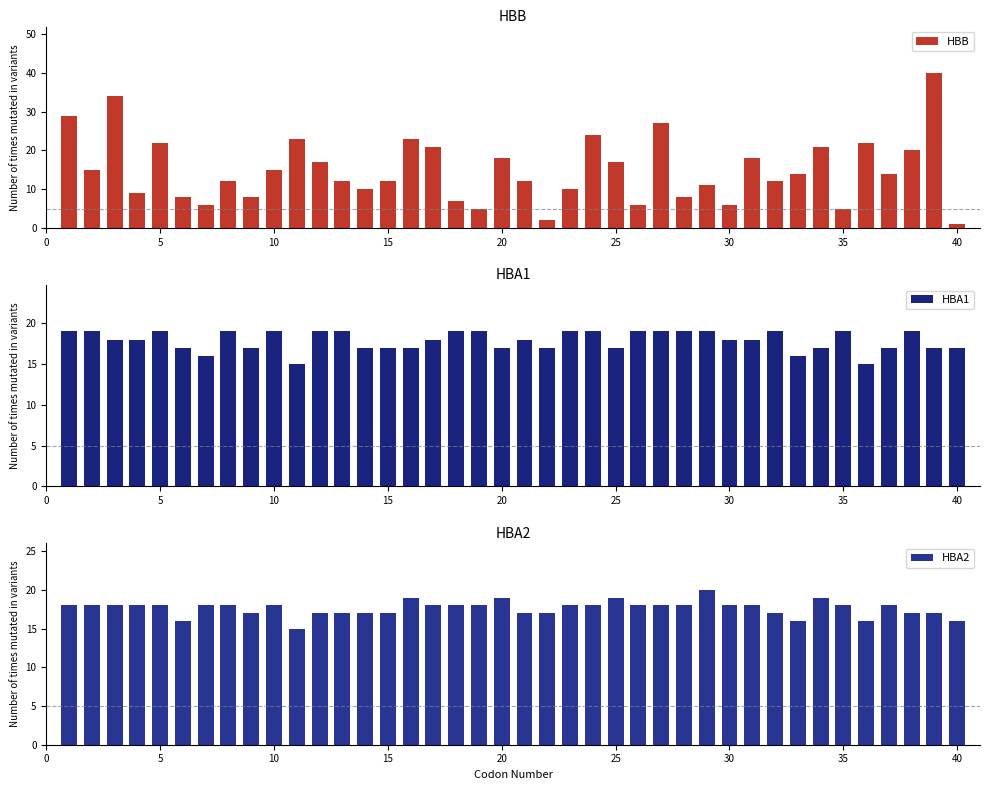

Is it true that HBB equals 17 at 25?

True